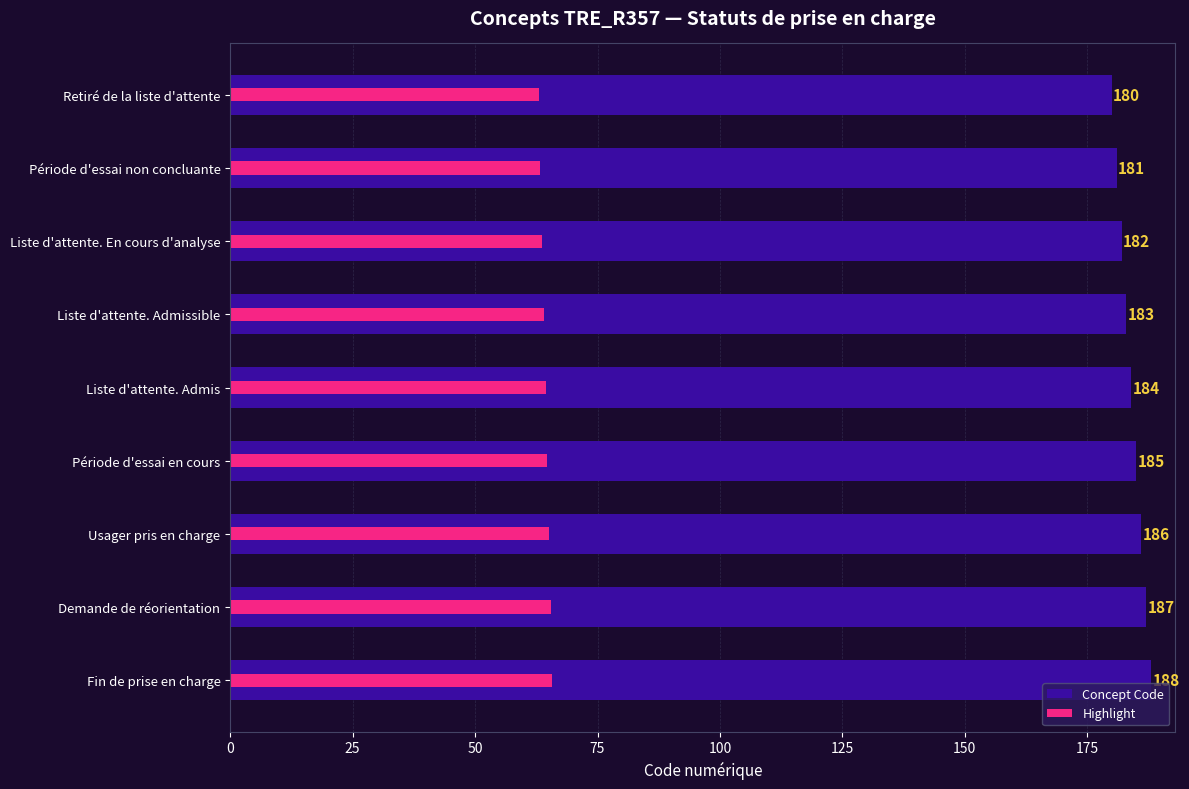

Reading left to right, extract all data points from this chart.

Concept Code: 180.0	181.0	182.0	183.0	184.0	185.0	186.0	187.0	188.0
Highlight: 63.0	63.3	63.7	64.0	64.4	64.8	65.1	65.5	65.8